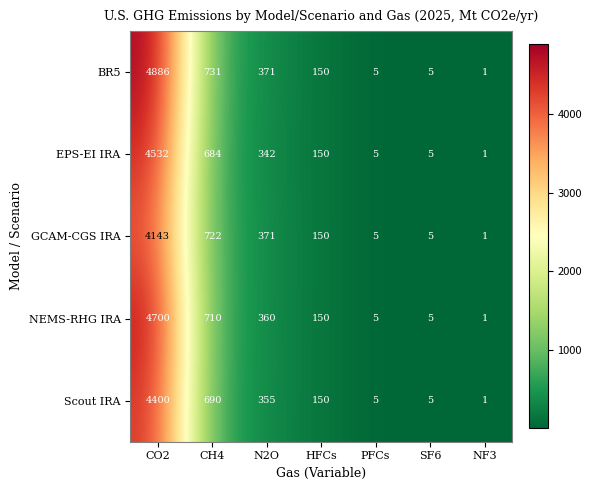

How many categories are shown in the chart?

7